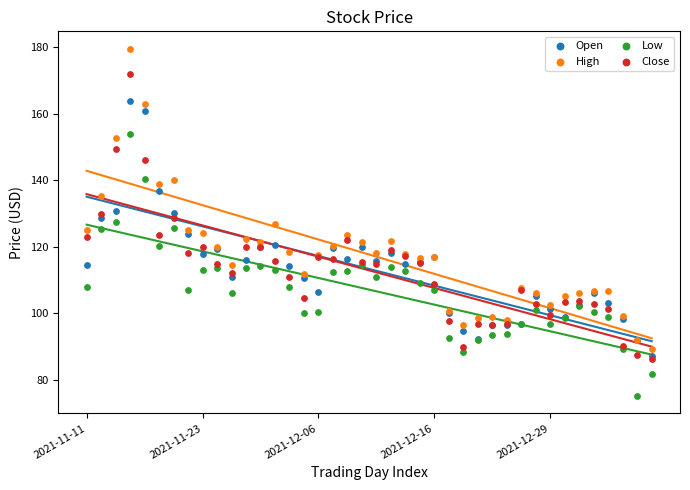

In the High series, what Y value is closest to 134?

135.2